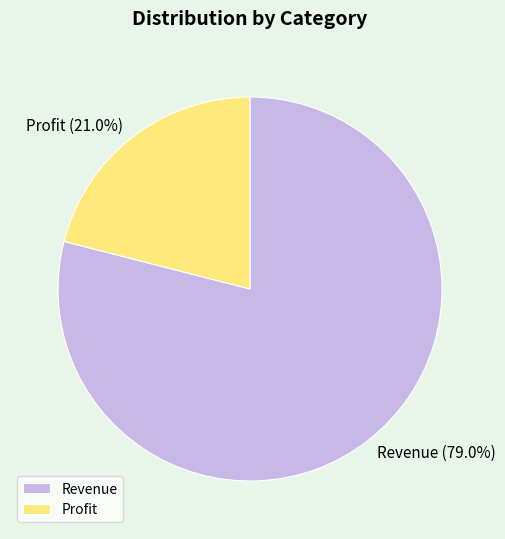

Approximately how many times larger is the value at Revenue compared to Profit?

3.8